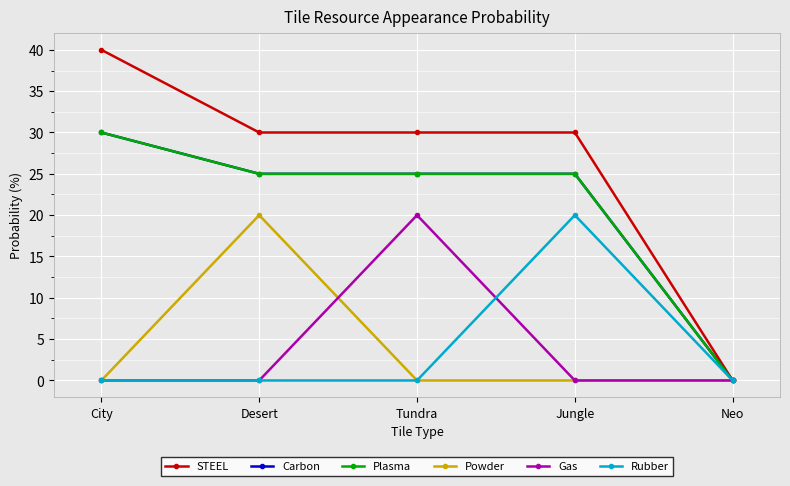

Does the chart have visible grid lines?

Yes